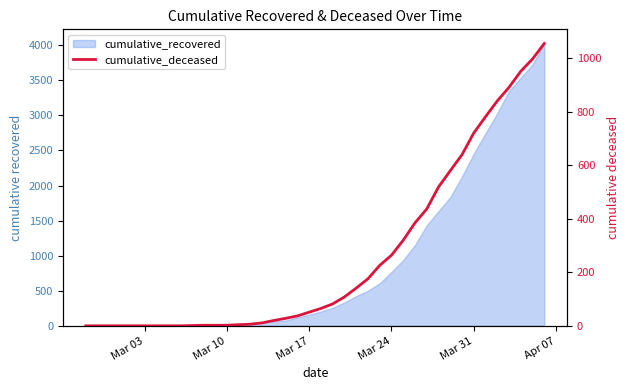

True or false: the data has more than 0 interior local peaks.

False